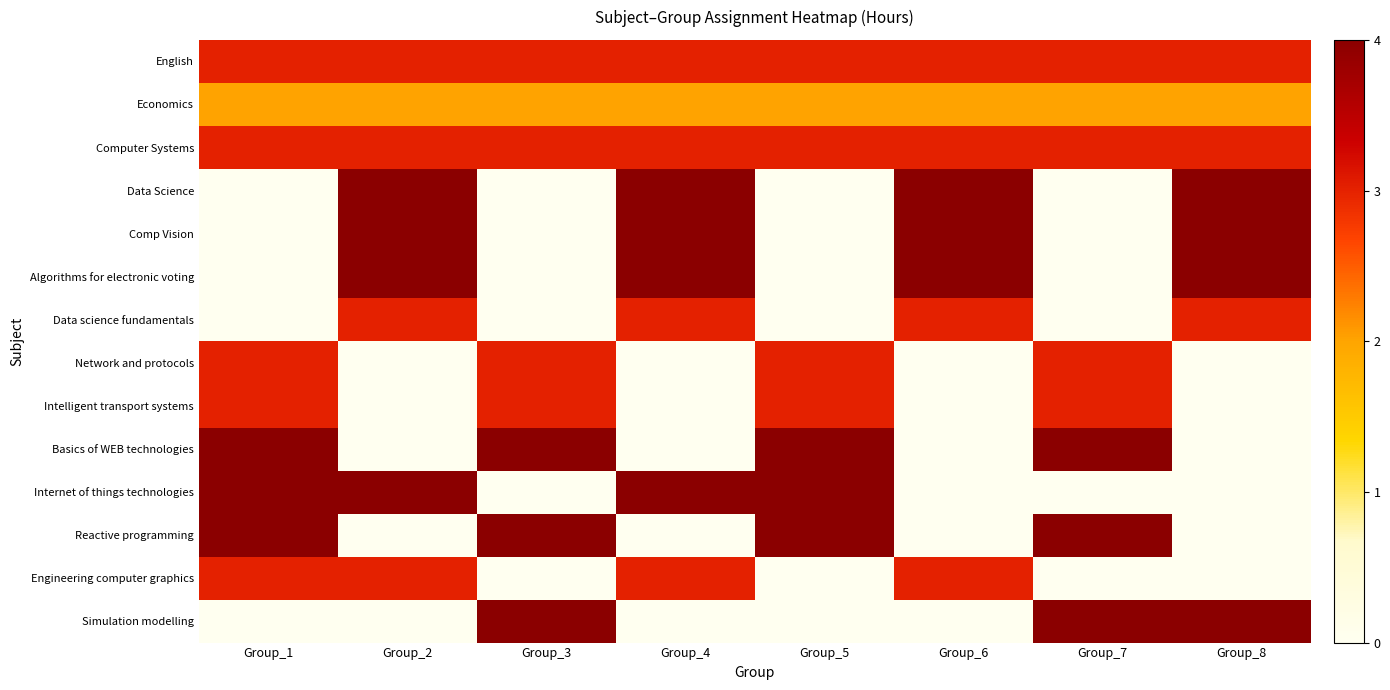

Reading left to right, list all the values displayed in this chart.

English: Group_1=3	Group_2=3	Group_3=3	Group_4=3	Group_5=3	Group_6=3	Group_7=3	Group_8=3
Economics: Group_1=2	Group_2=2	Group_3=2	Group_4=2	Group_5=2	Group_6=2	Group_7=2	Group_8=2
Computer Systems: Group_1=3	Group_2=3	Group_3=3	Group_4=3	Group_5=3	Group_6=3	Group_7=3	Group_8=3
Data Science: Group_1=0	Group_2=4	Group_3=0	Group_4=4	Group_5=0	Group_6=4	Group_7=0	Group_8=4
Comp Vision: Group_1=0	Group_2=4	Group_3=0	Group_4=4	Group_5=0	Group_6=4	Group_7=0	Group_8=4
Algorithms for electronic voting: Group_1=0	Group_2=4	Group_3=0	Group_4=4	Group_5=0	Group_6=4	Group_7=0	Group_8=4
Data science fundamentals: Group_1=0	Group_2=3	Group_3=0	Group_4=3	Group_5=0	Group_6=3	Group_7=0	Group_8=3
Network and protocols: Group_1=3	Group_2=0	Group_3=3	Group_4=0	Group_5=3	Group_6=0	Group_7=3	Group_8=0
Intelligent transport systems: Group_1=3	Group_2=0	Group_3=3	Group_4=0	Group_5=3	Group_6=0	Group_7=3	Group_8=0
Basics of WEB technologies: Group_1=4	Group_2=0	Group_3=4	Group_4=0	Group_5=4	Group_6=0	Group_7=4	Group_8=0
Internet of things technologies: Group_1=4	Group_2=4	Group_3=0	Group_4=4	Group_5=4	Group_6=0	Group_7=0	Group_8=0
Reactive programming: Group_1=4	Group_2=0	Group_3=4	Group_4=0	Group_5=4	Group_6=0	Group_7=4	Group_8=0
Engineering computer graphics: Group_1=3	Group_2=3	Group_3=0	Group_4=3	Group_5=0	Group_6=3	Group_7=0	Group_8=0
Simulation modelling: Group_1=0	Group_2=0	Group_3=4	Group_4=0	Group_5=0	Group_6=0	Group_7=4	Group_8=4